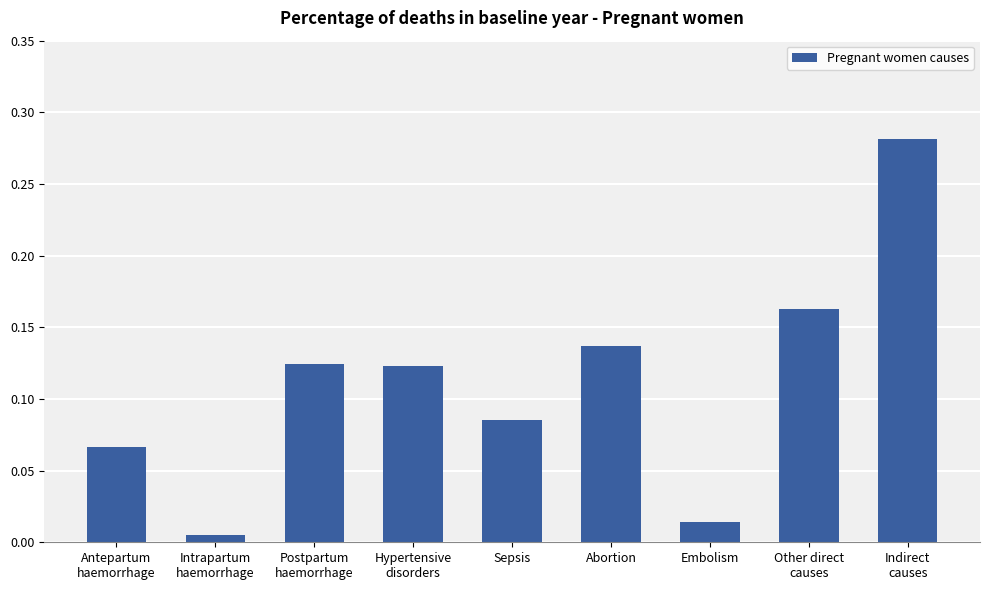

What is the label of the 7th bar from the left?

Embolism